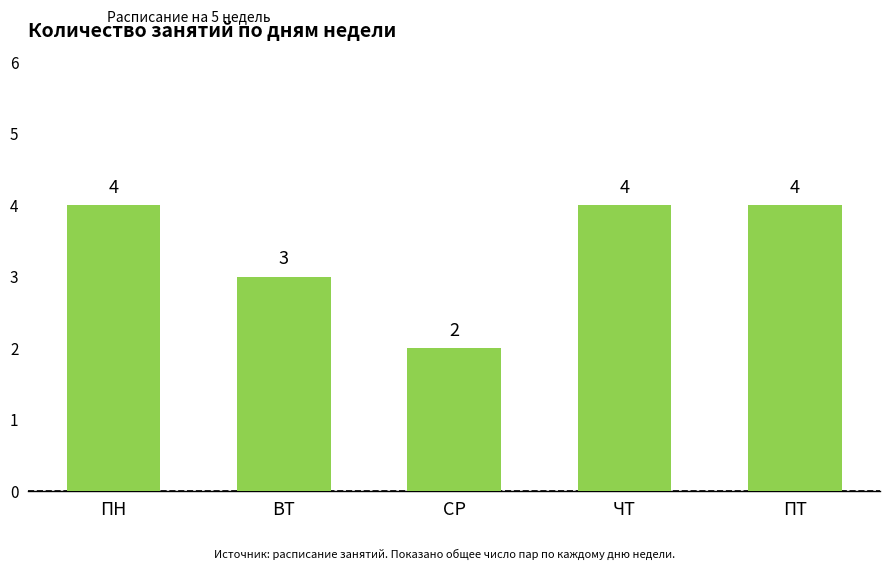

The value at ЧТ is 4. True or false?

True